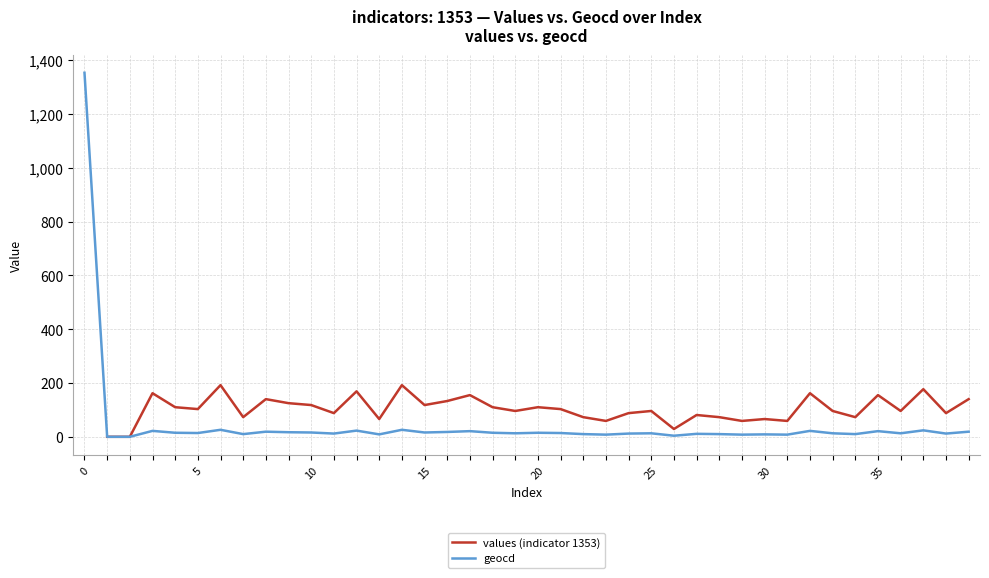

What is the highest value of the geocd series?

1353